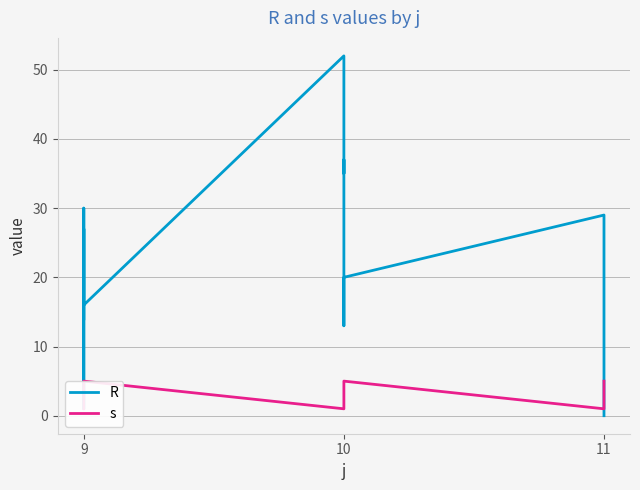

How many lines are shown in the chart?

2